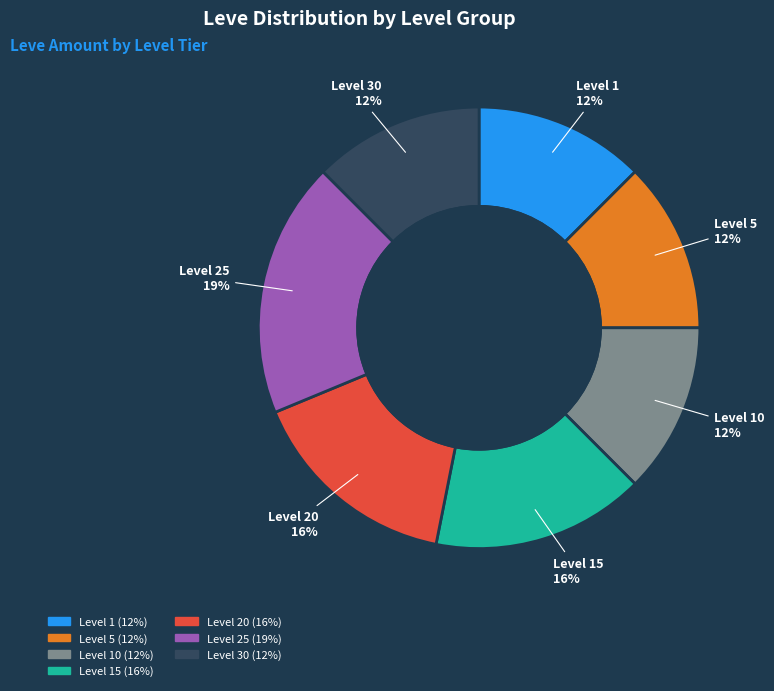

Is there a majority slice in this chart?

No